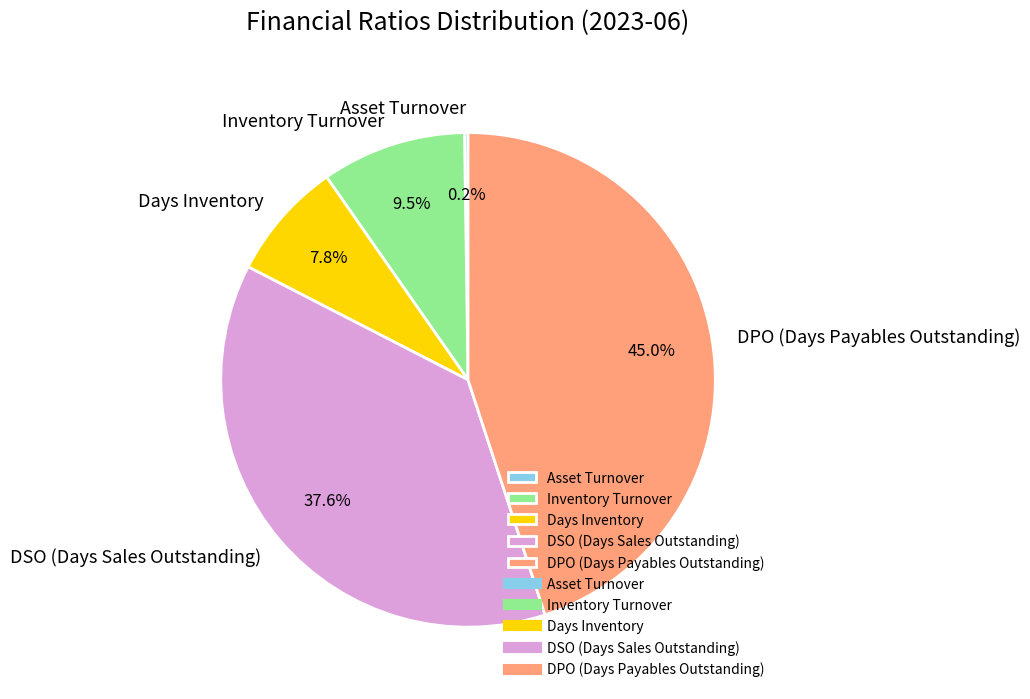

To the nearest percent, what percentage of the pie is DSO (Days Sales Outstanding)?

38%